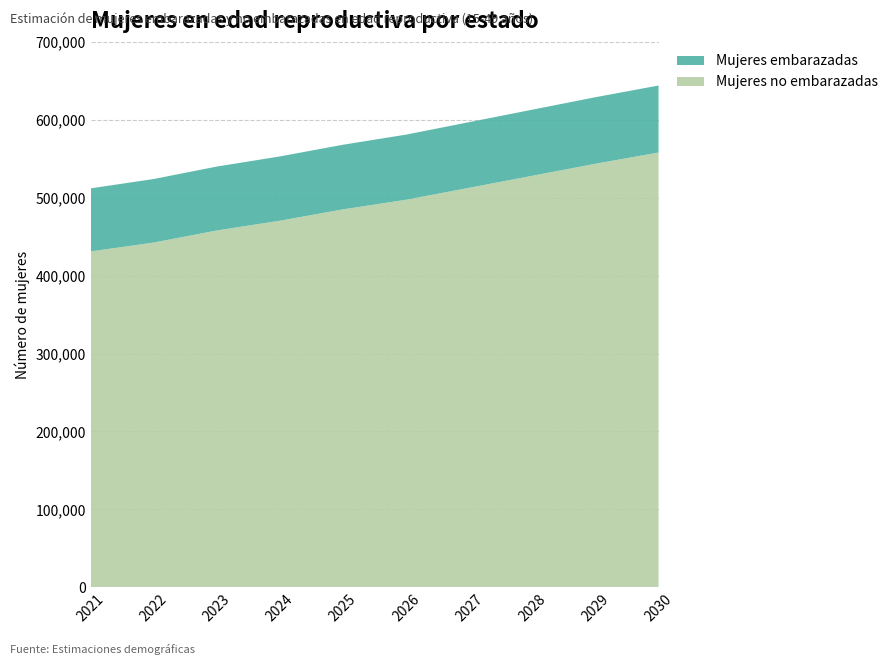

Reading left to right, transcribe all the data shown in this chart.

Mujeres embarazadas: 2021=80964.7	2022=81530.4	2023=82035.1	2024=82516.4	2025=82935.5	2026=83595.1	2027=84241.5	2028=84837.5	2029=85418.2	2030=85947.5
Mujeres no embarazadas: 2021=431035.3	2022=442469.6	2023=457964.9	2024=470483.6	2025=485064.5	2026=497404.9	2027=512758.5	2028=528162.5	2029=543581.8	2030=558052.5